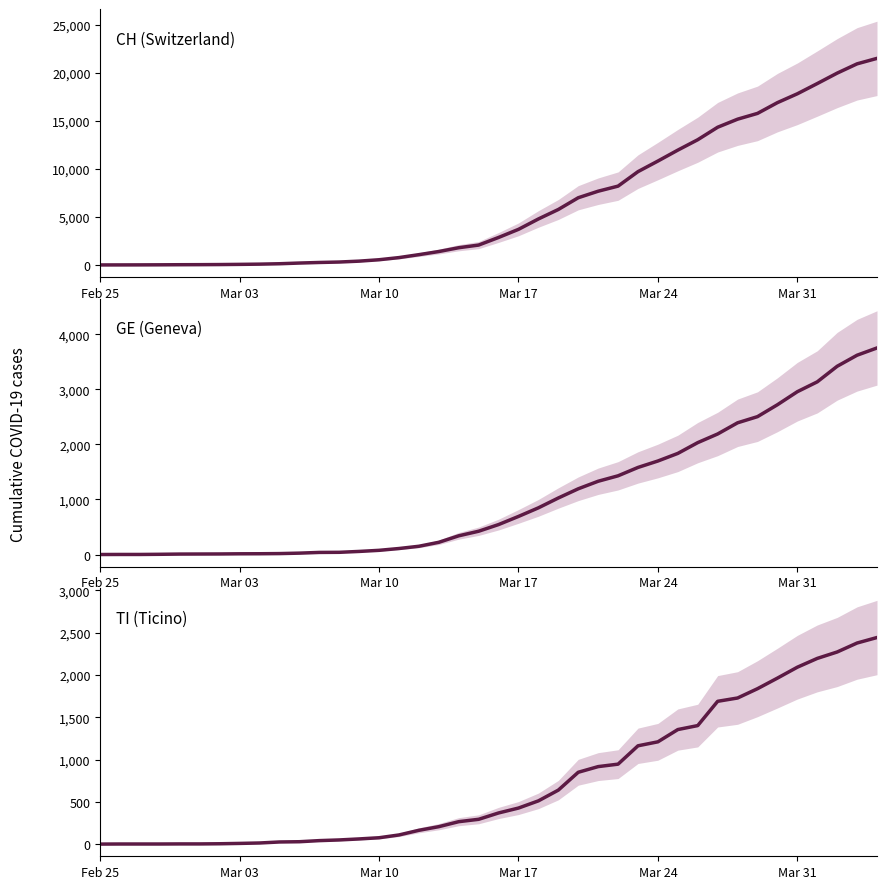

Is the value of CH (Switzerland) at 21 greater than the value of GE (Geneva) at 33?

Yes